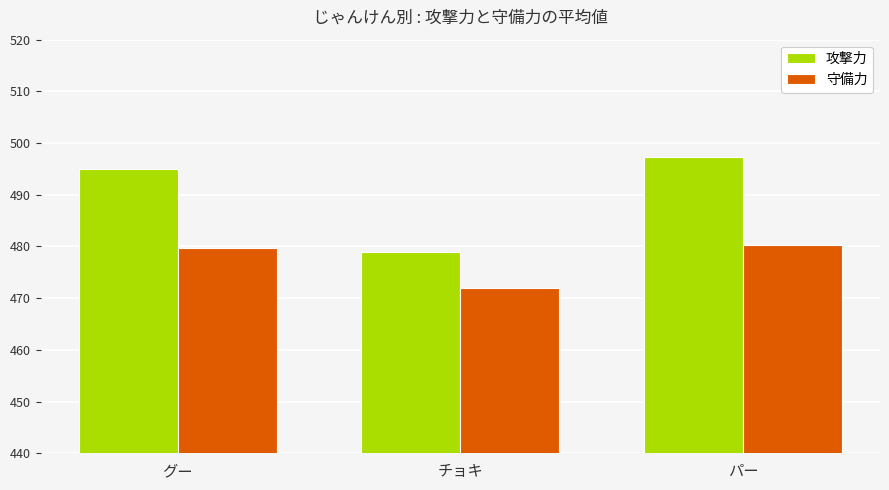

What is the smallest value displayed?

472.0